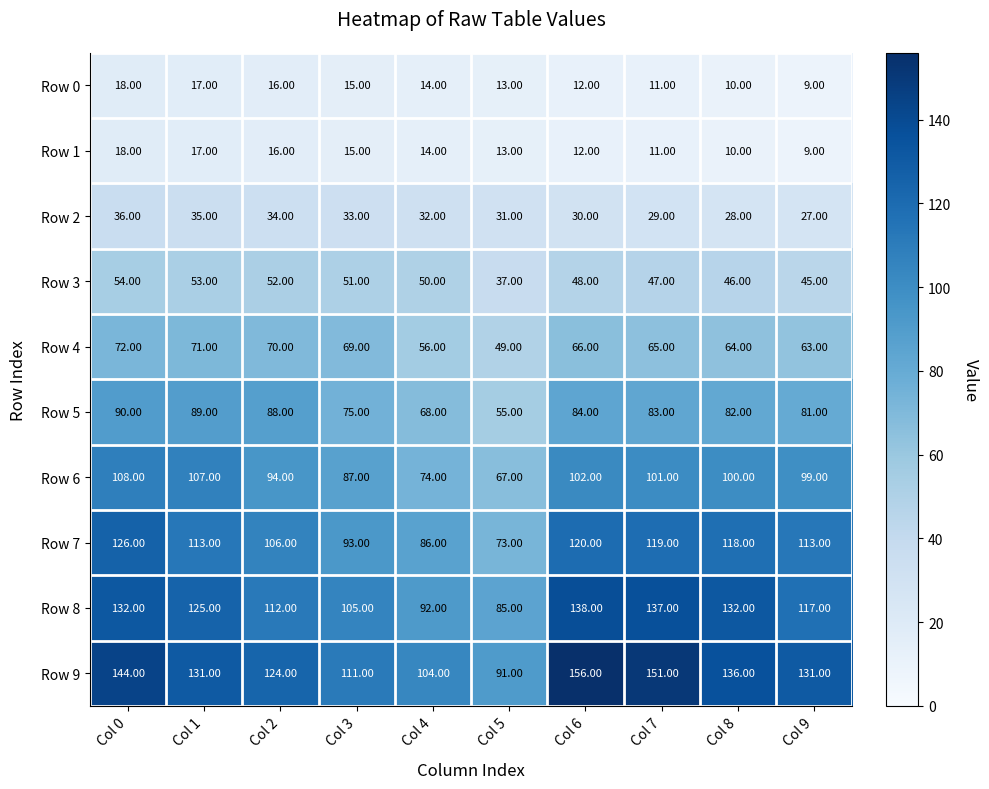

What is the difference between the maximum and second lowest values in the Row 2 series?

8